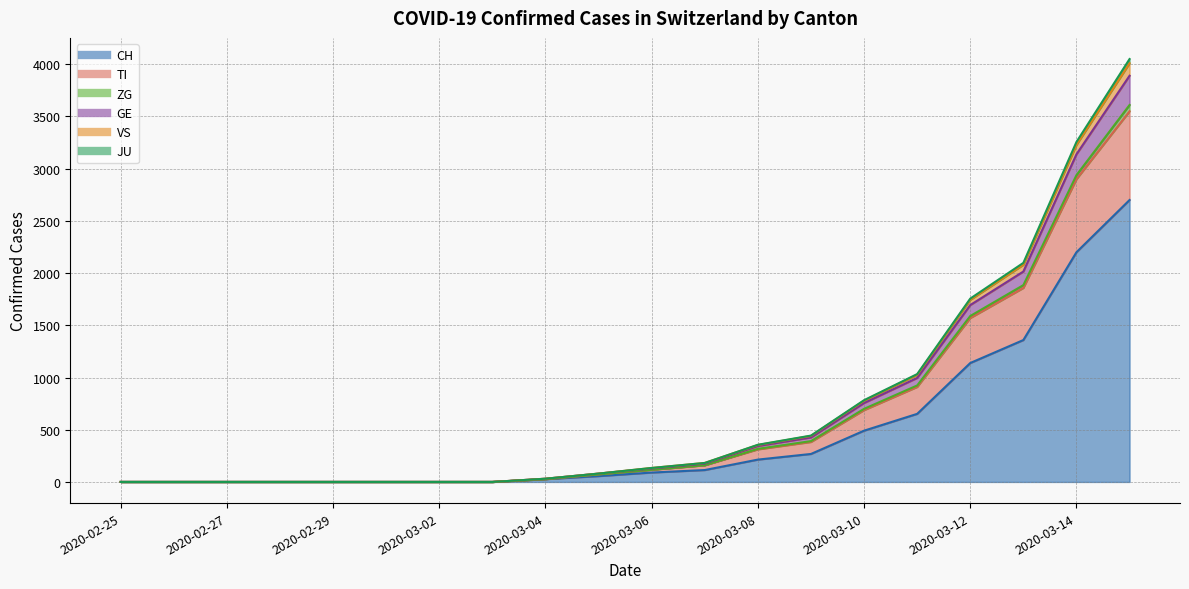

The CH series shows 56 at 2020-03-05. True or false?

True